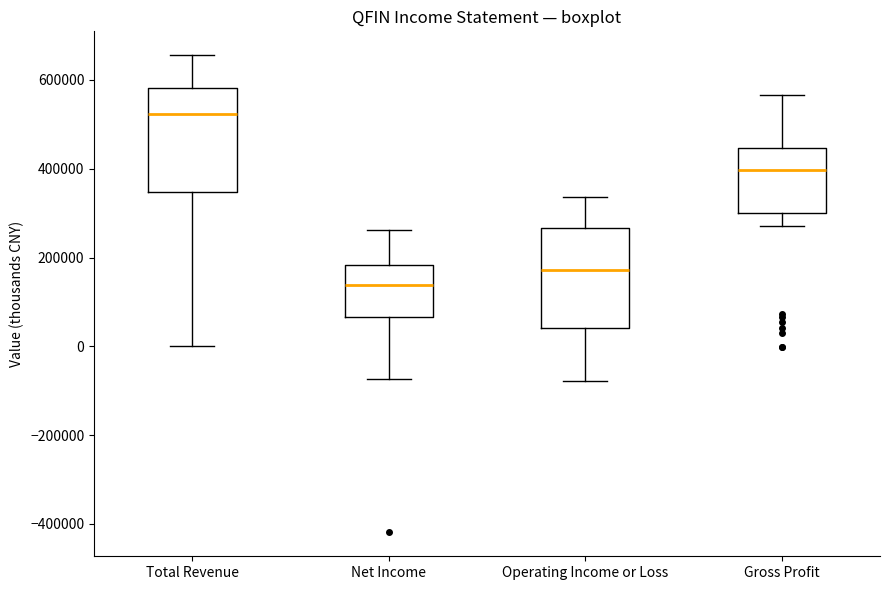

Where is the upper edge of the box for Total Revenue on the y-axis? The values are not printed on the chart, so give them approximately, as read against the axis.

580000